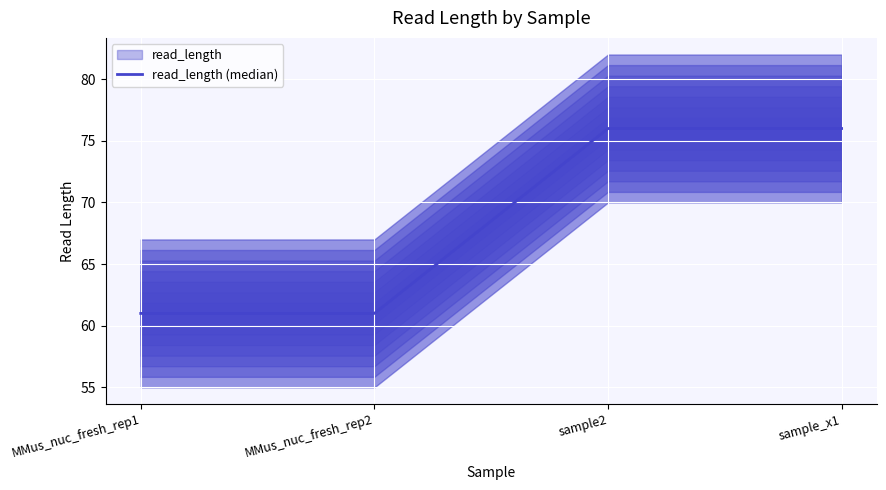

Between sample2 and sample_x1, which is larger?

sample2